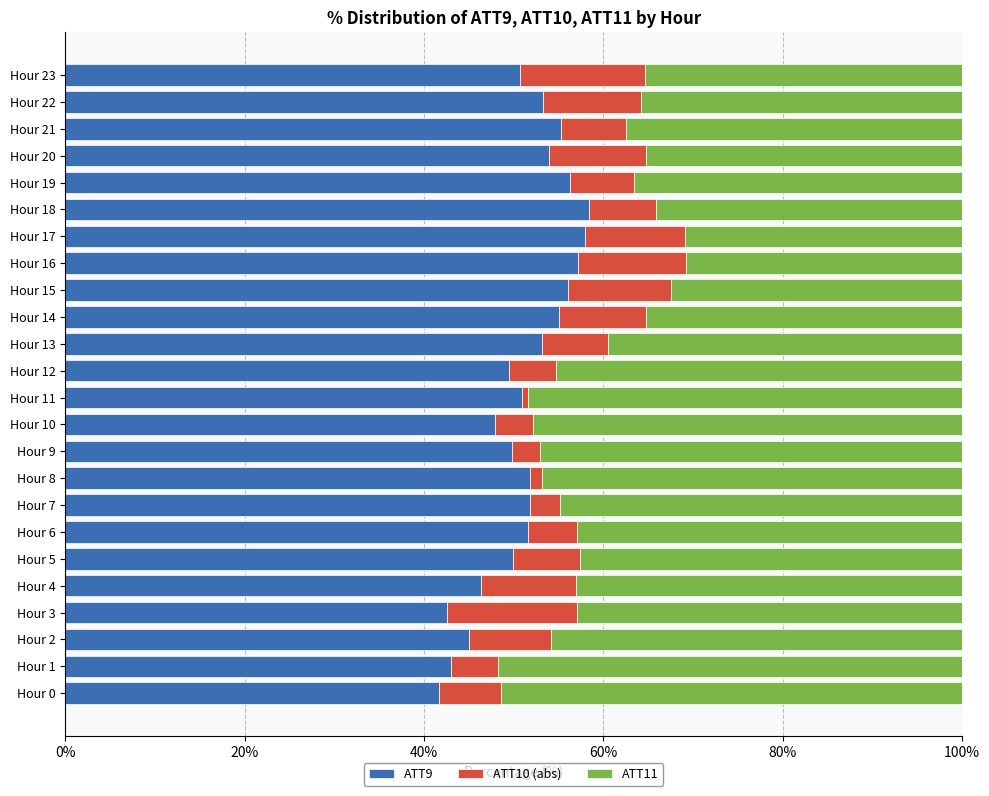

What is the difference between the maximum and minimum values in the ATT9 series?

16.6